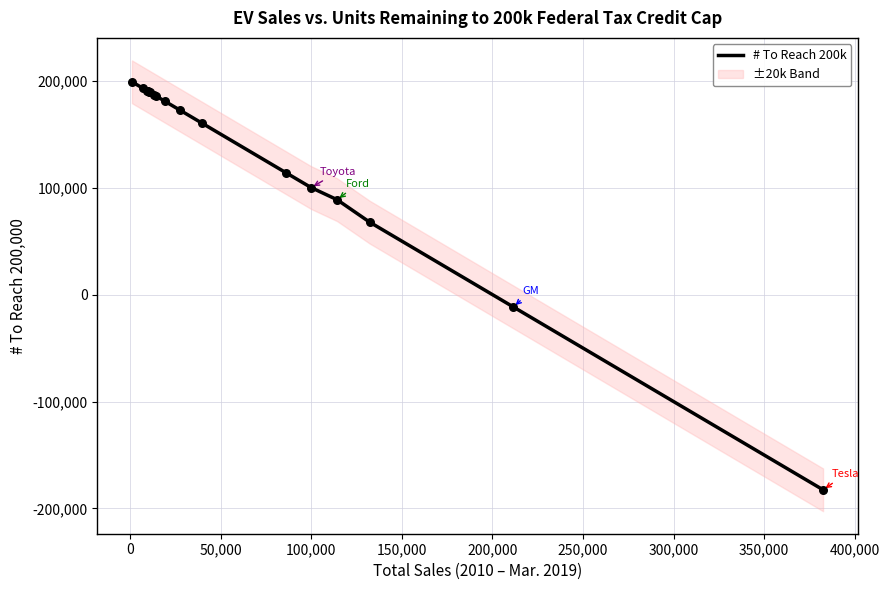

What is the maximum value for # To Reach 200k?

198999